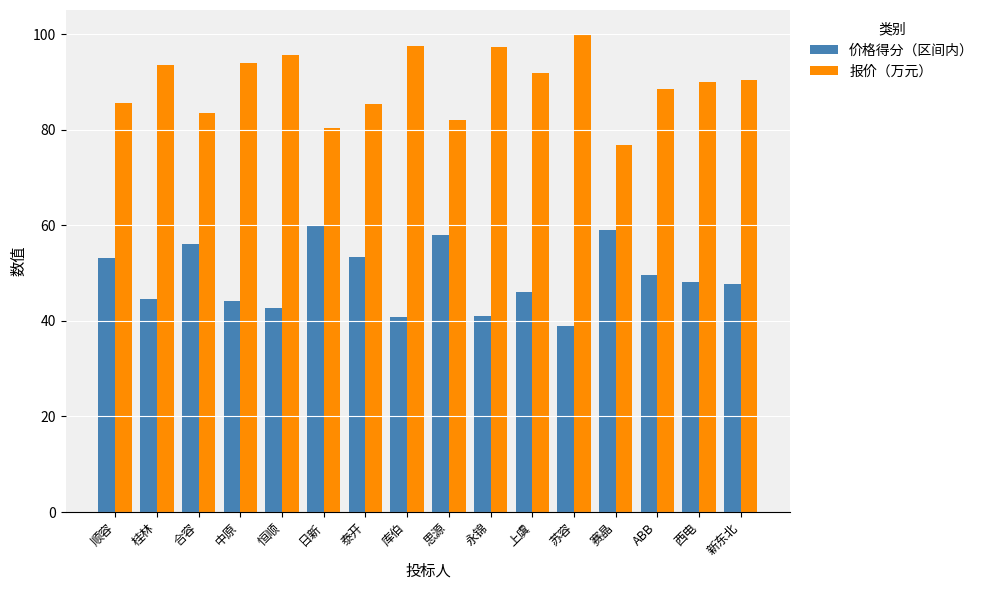

The value of 报价（万元） at 合容 is 127.9. True or false?

False